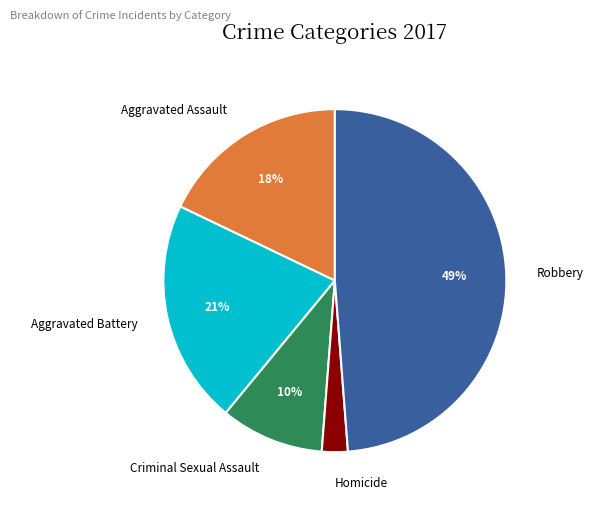

How many slices are in this pie chart?

5